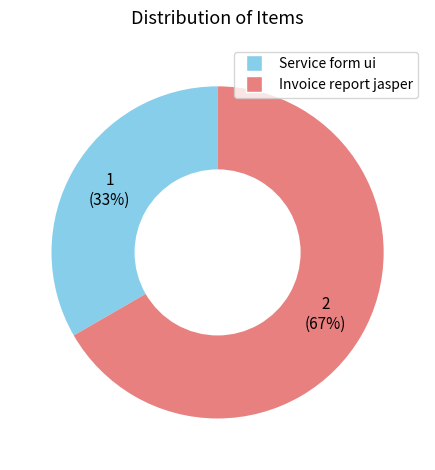

Count the number of slices in the pie.

2